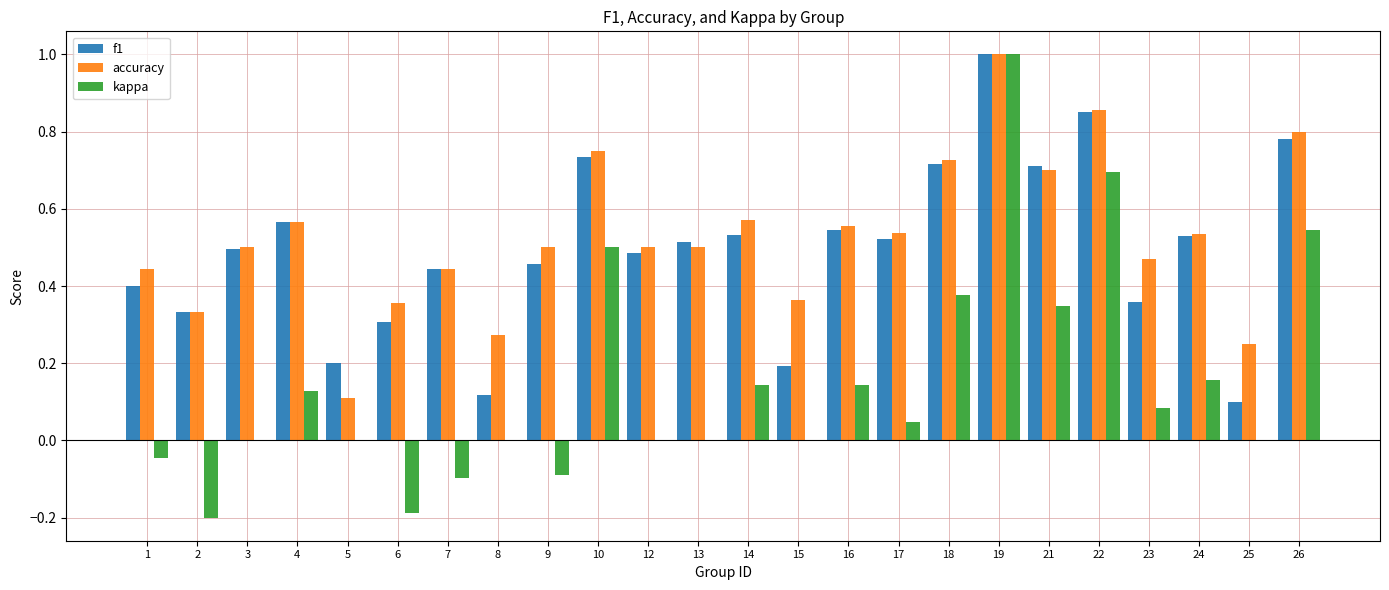

Which series has the largest range (max minus min)?

kappa